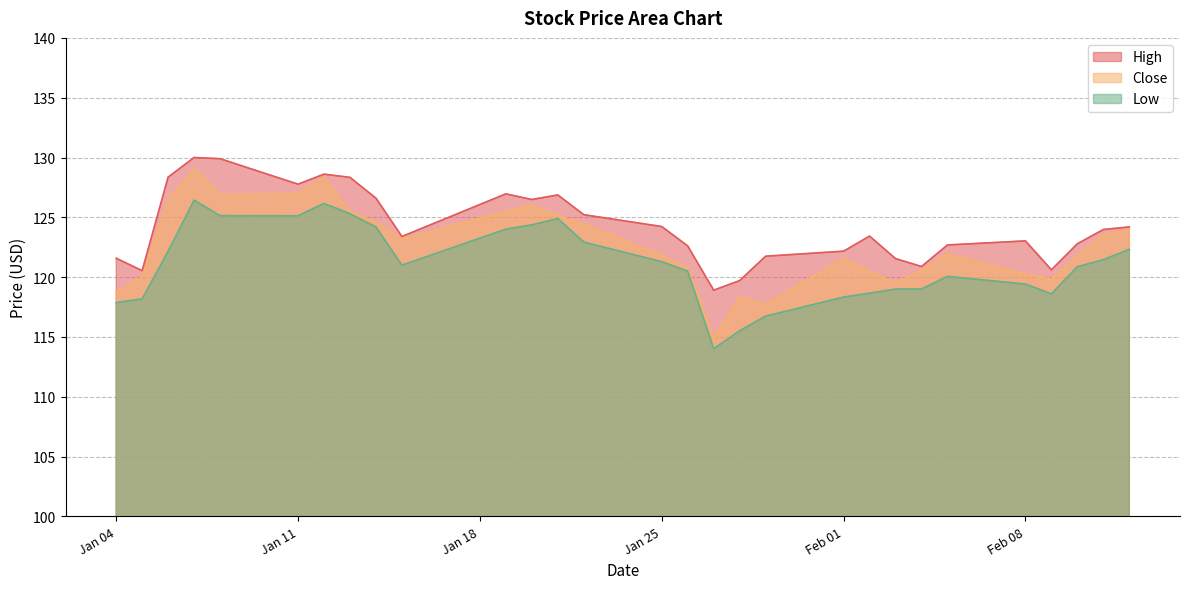

In High, how many points are higher than both neighbors (excluding endpoints)?

6